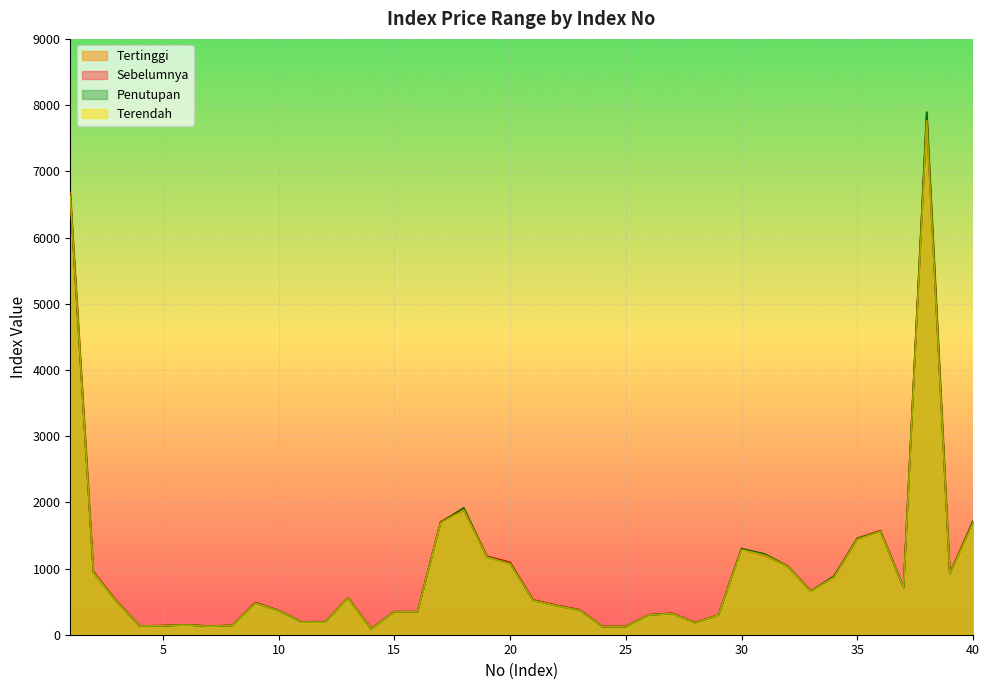

At which label is Penutupan closest to 3990?

18